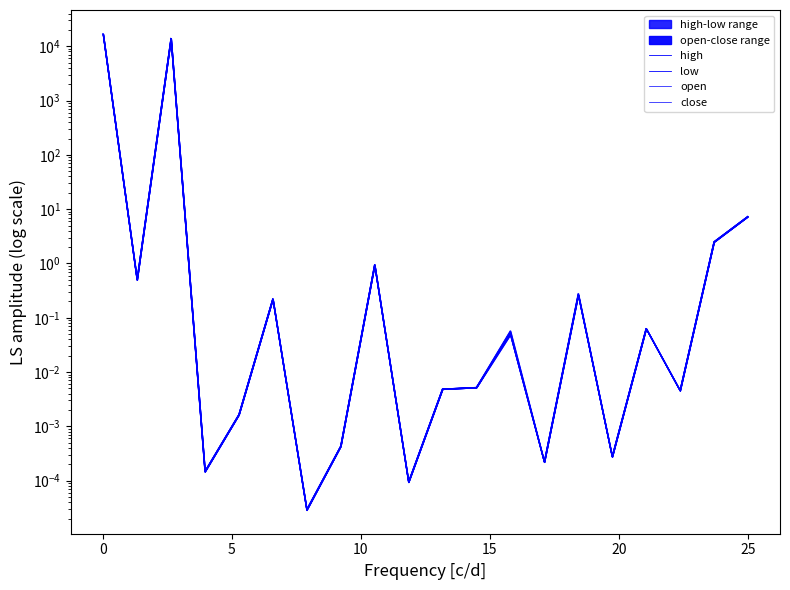

What is the difference between the maximum and minimum values in the low series?

16910.0